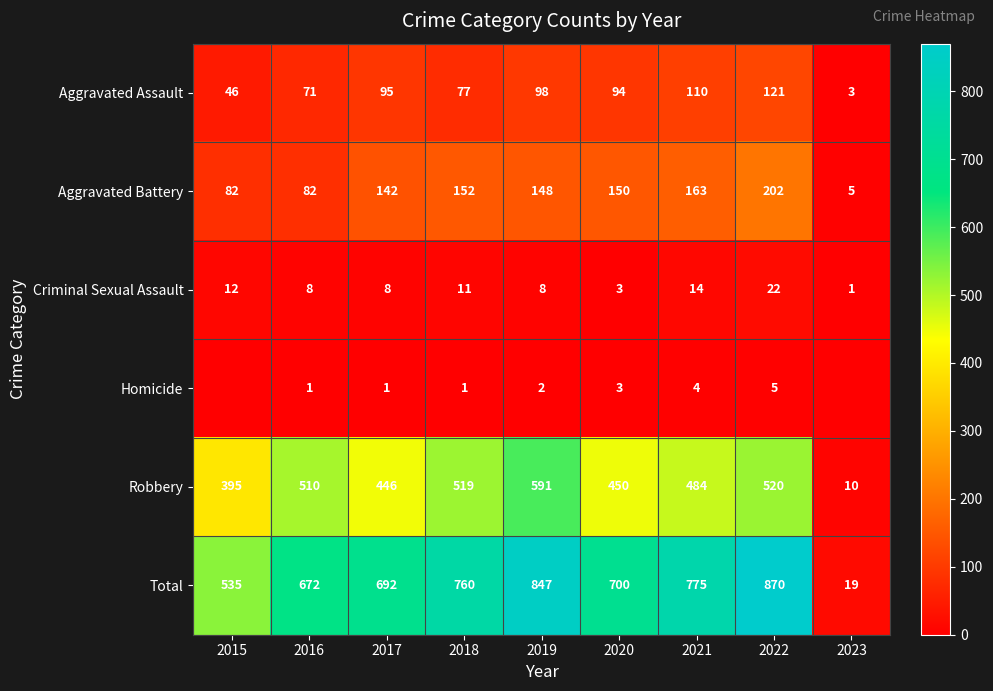

What is the difference between the Aggravated Assault values at 2020 and 2021?

16